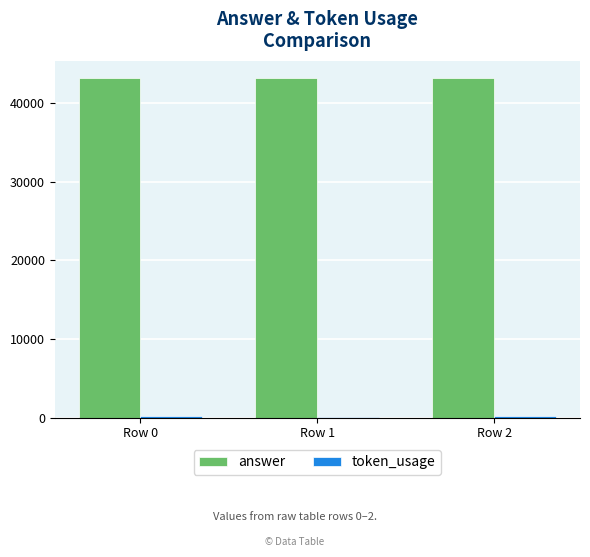

True or false: answer has a value of 20123 at Row 0.

False